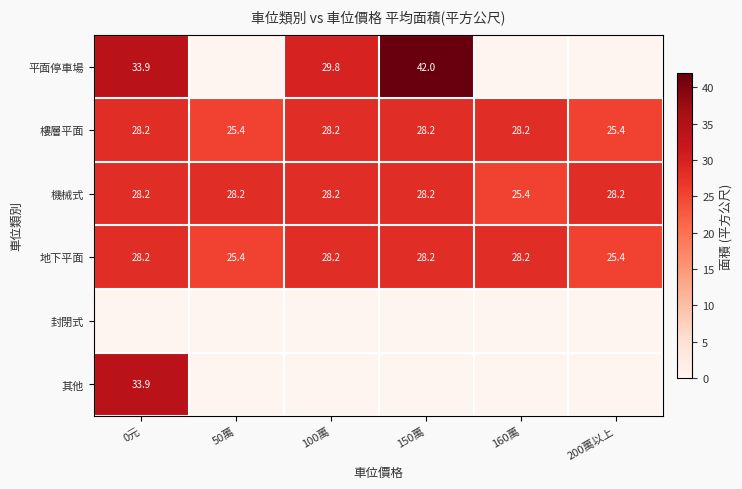

At which label is 機械式 closest to 26?

160萬